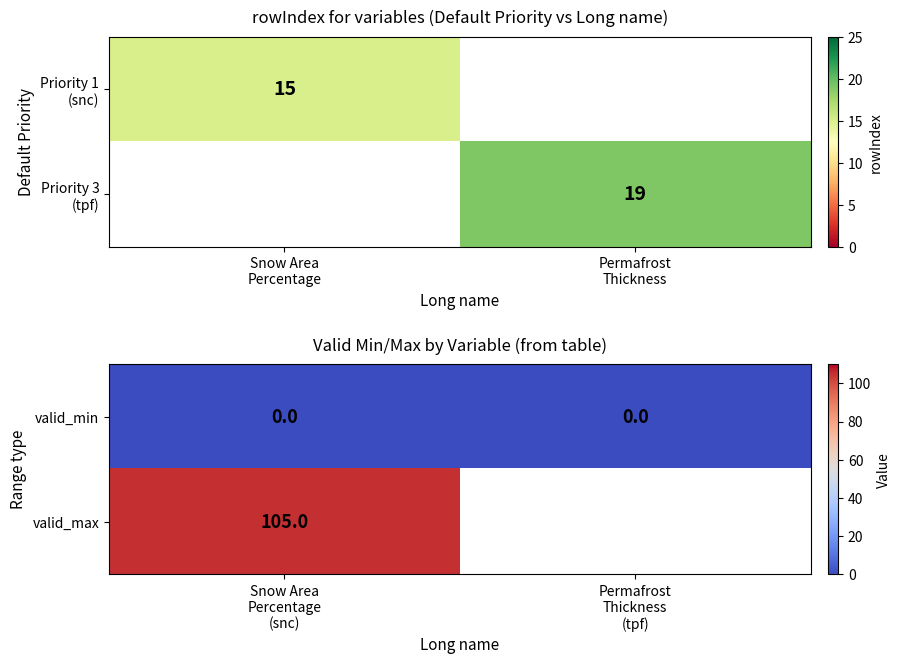

Rank the categories by valid_min value from highest to lowest.

Snow Area Percentage (snc), Permafrost Thickness (tpf)